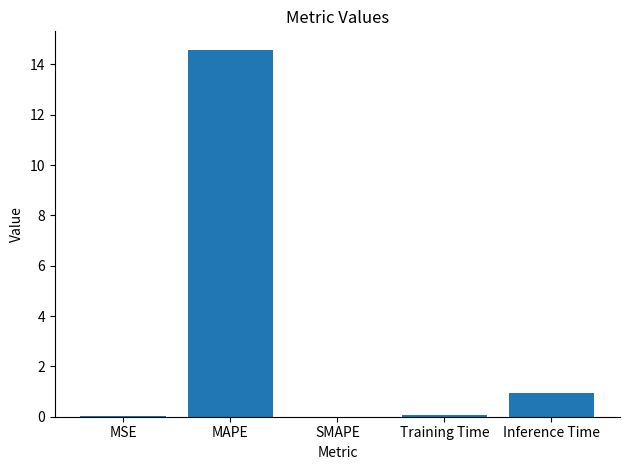

What is the greatest value displayed?

14.6